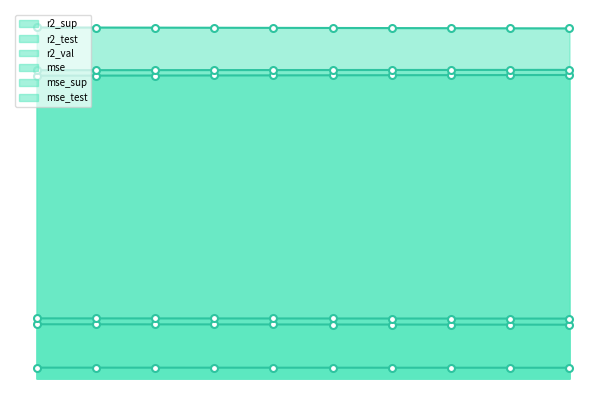

Reading left to right, list all the values displayed in this chart.

r2_sup: 0.8	0.8	0.8	0.8	0.8	0.8	0.8	0.8	0.8	0.8
r2_test: 0.8	0.8	0.8	0.8	0.8	0.8	0.8	0.8	0.8	0.8
r2_val: 0.9	0.9	0.9	0.9	0.9	0.9	0.9	0.9	0.9	0.9
mse: 0.0	0.0	0.0	0.0	0.0	0.0	0.0	0.0	0.0	0.0
mse_sup: 0.1	0.1	0.1	0.1	0.1	0.1	0.1	0.1	0.1	0.1
mse_test: 0.2	0.2	0.2	0.2	0.2	0.2	0.2	0.2	0.2	0.2